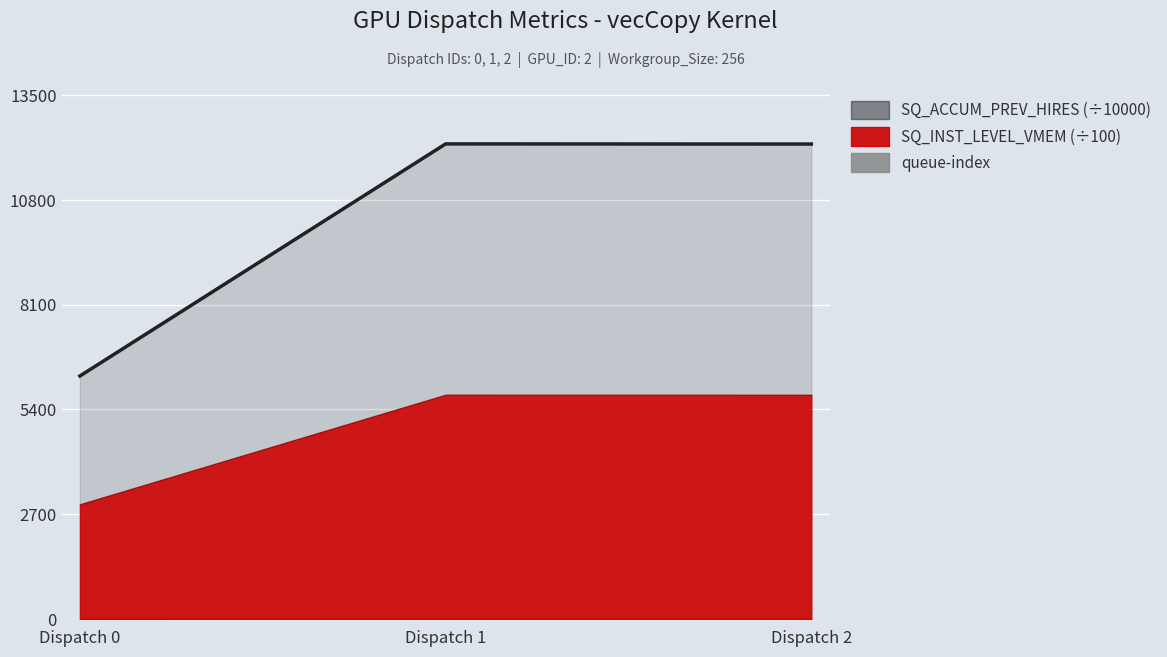

Which category has the highest value across all series?

Dispatch 1